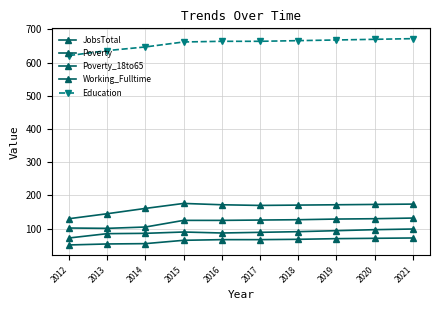

Count the number of data series in this chart.

5